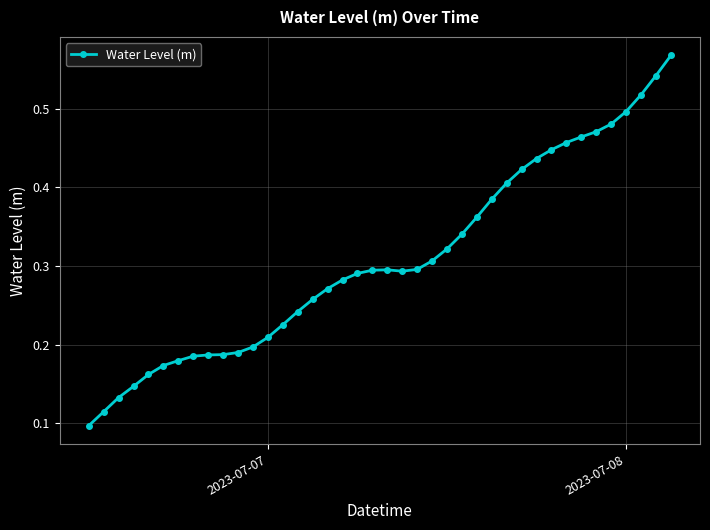

What is the sum of all values?

12.3